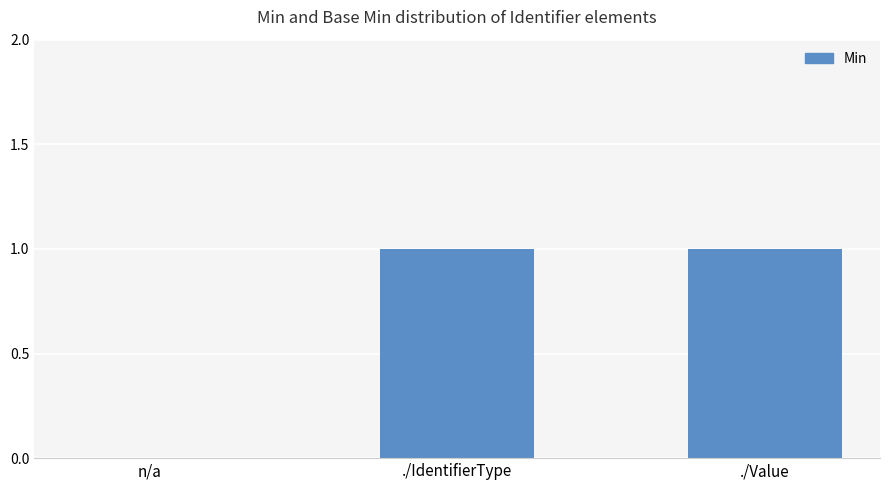

True or false: the data shows 0 at ./Value.

False